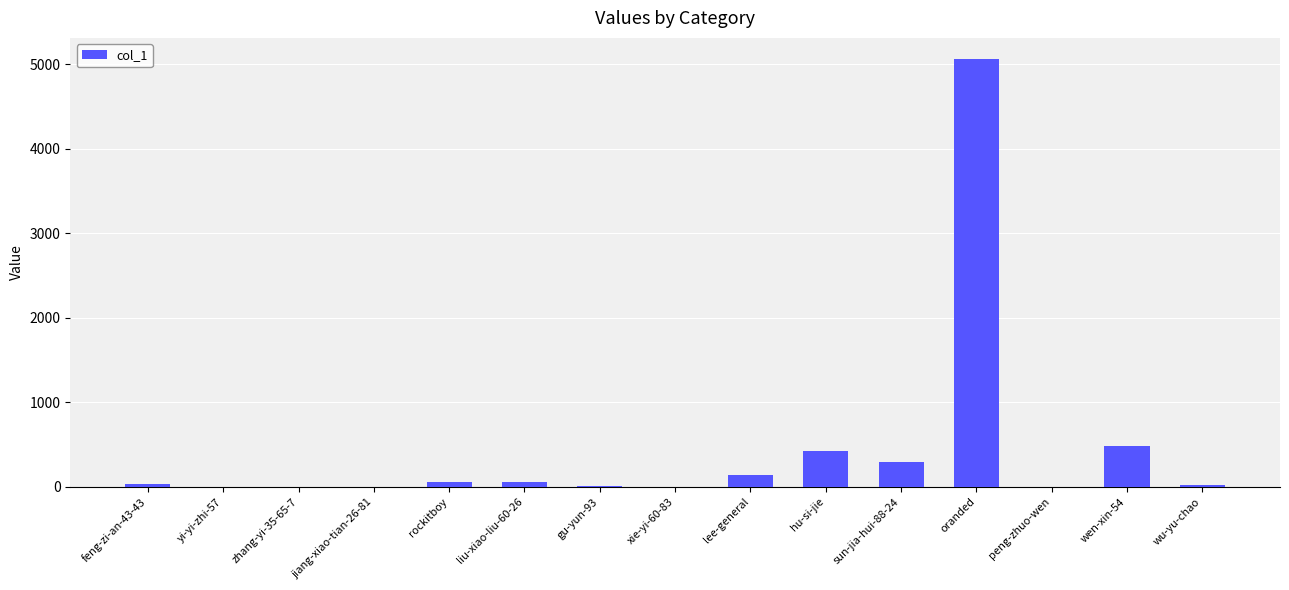

What is the maximum value shown in the chart?

5059